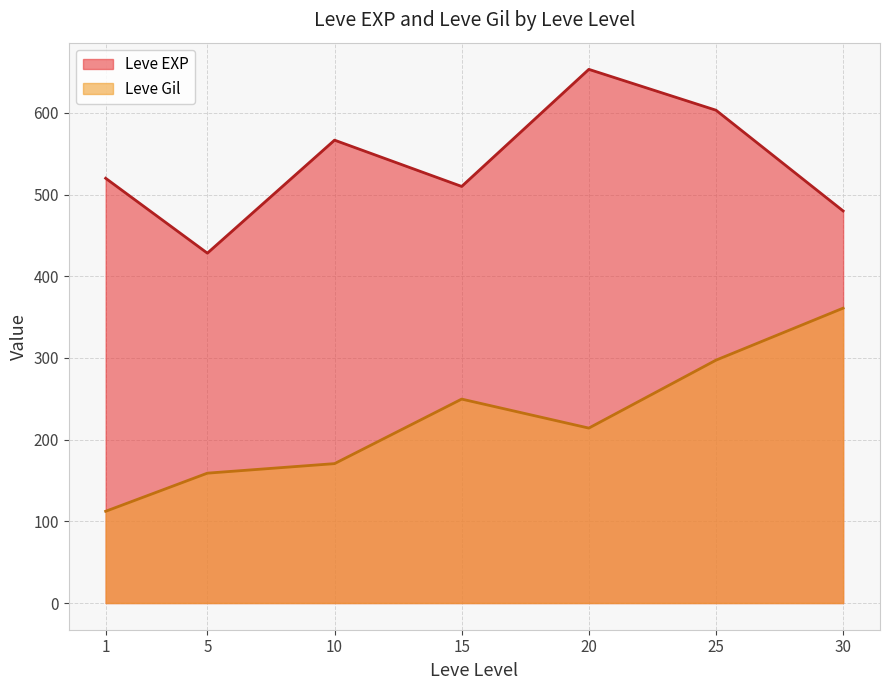

List the labels in order of Leve EXP value, smallest first.

5, 30, 15, 1, 10, 25, 20